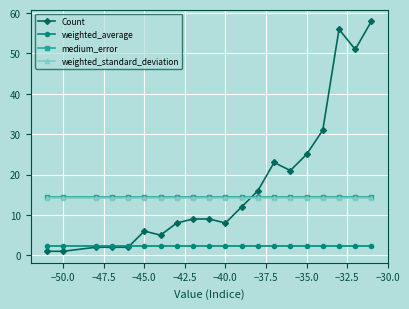

Which series has the largest range (max minus min)?

Count